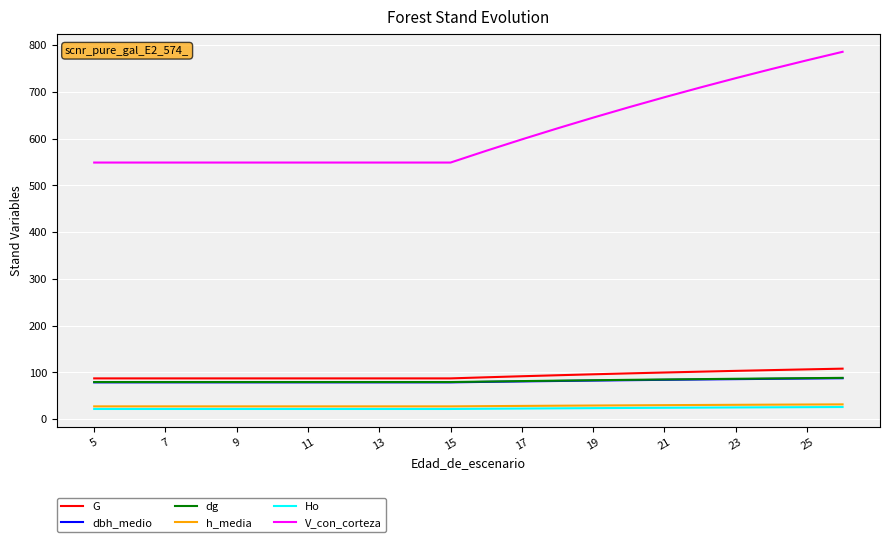

What is the minimum value for dbh_medio?

78.8